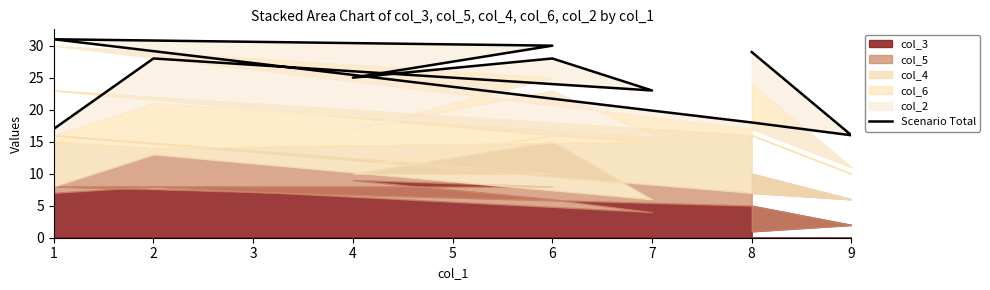

How many categories are shown in the chart?

10